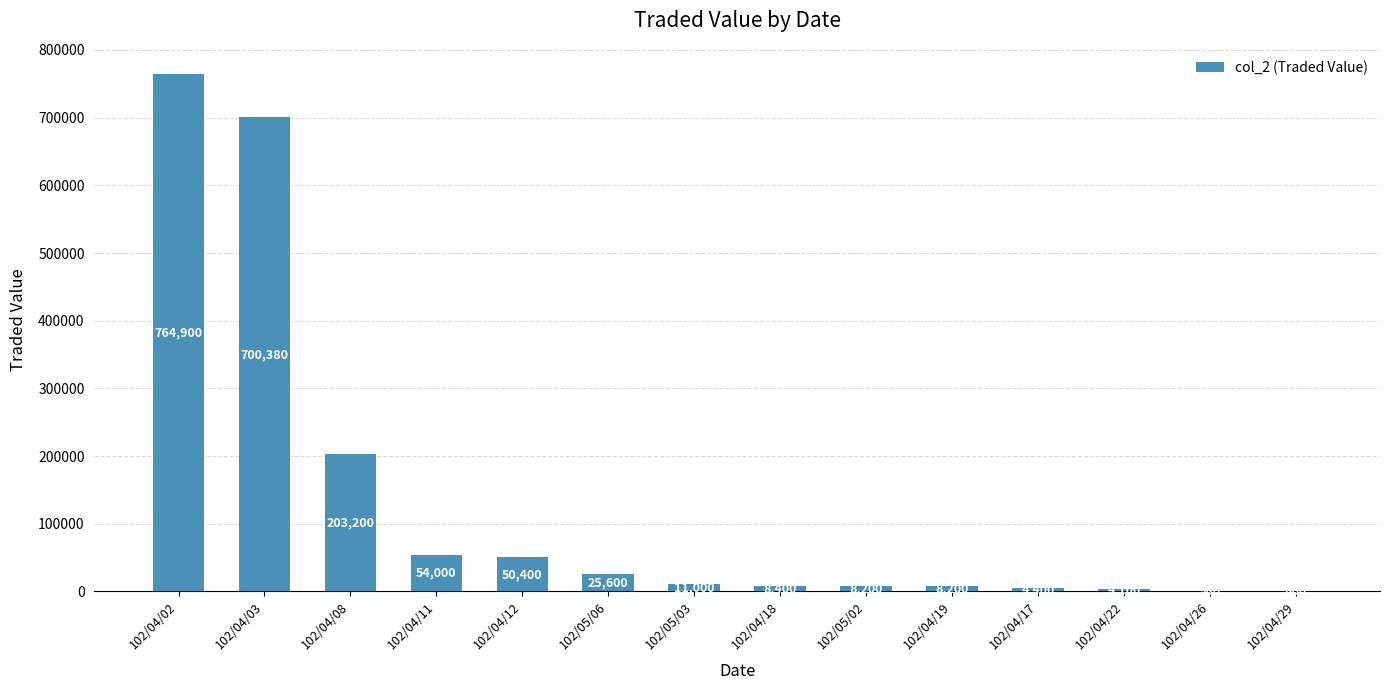

The chart shows a value of 11000 at 102/05/03. True or false?

True